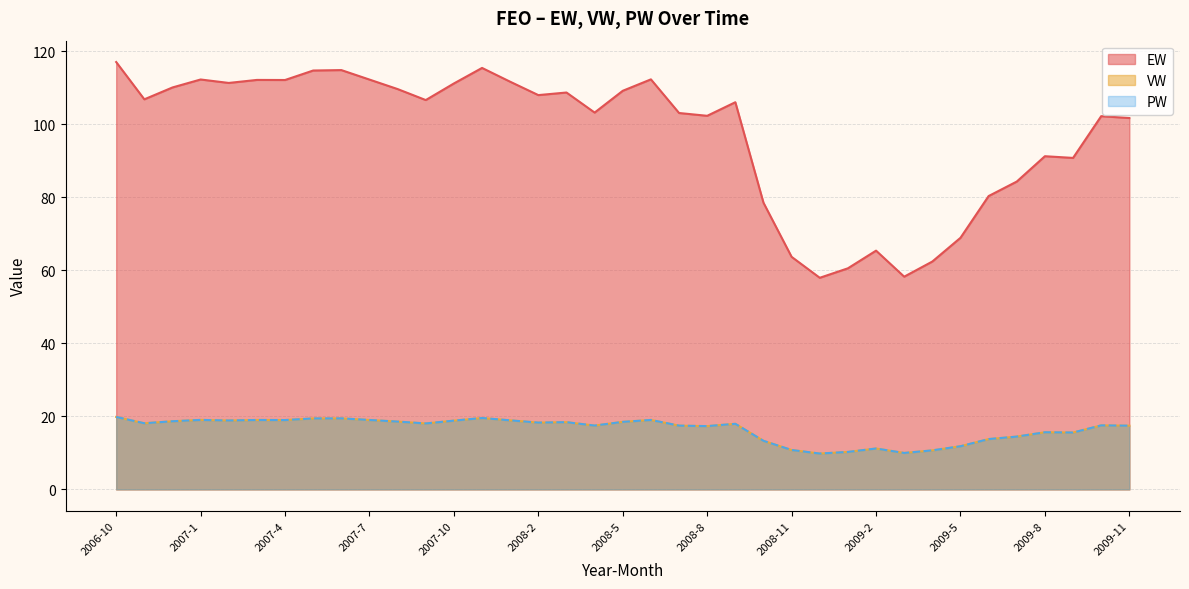

The value of VW at 2009-4 is 6.3. True or false?

False